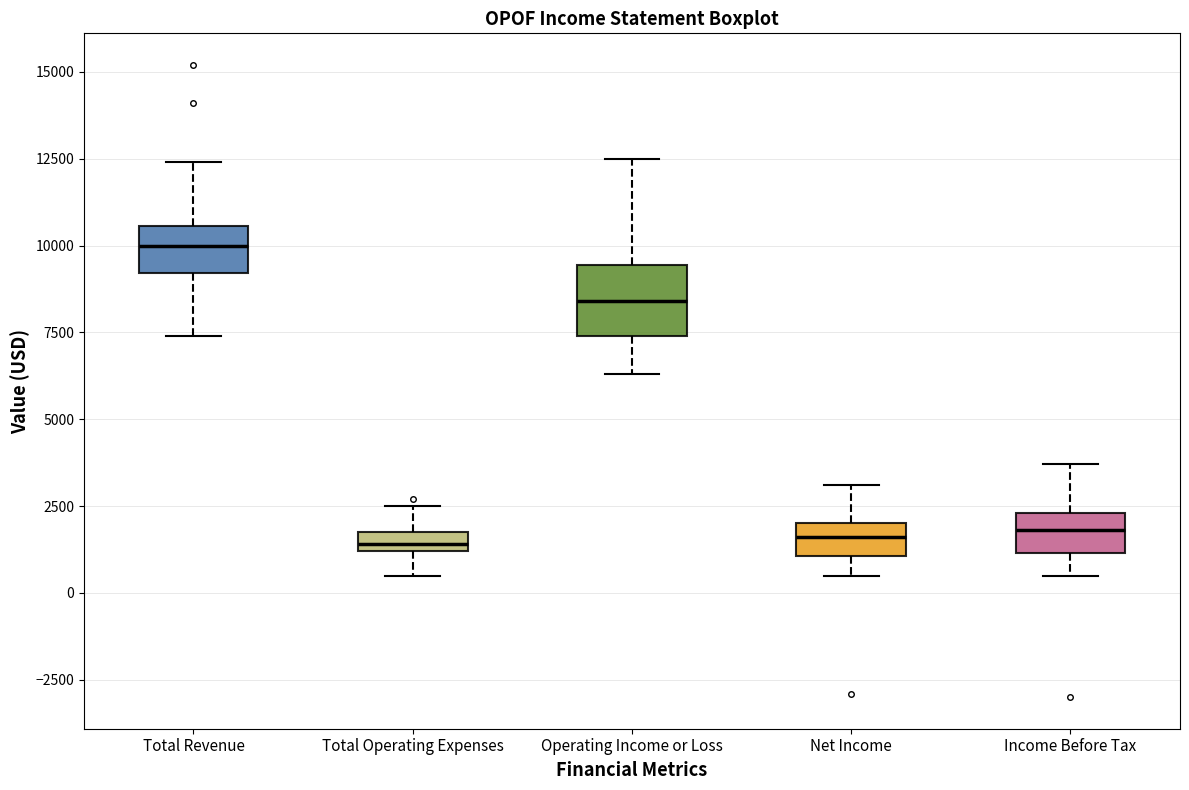

Which box has the highest median line?

Total Revenue